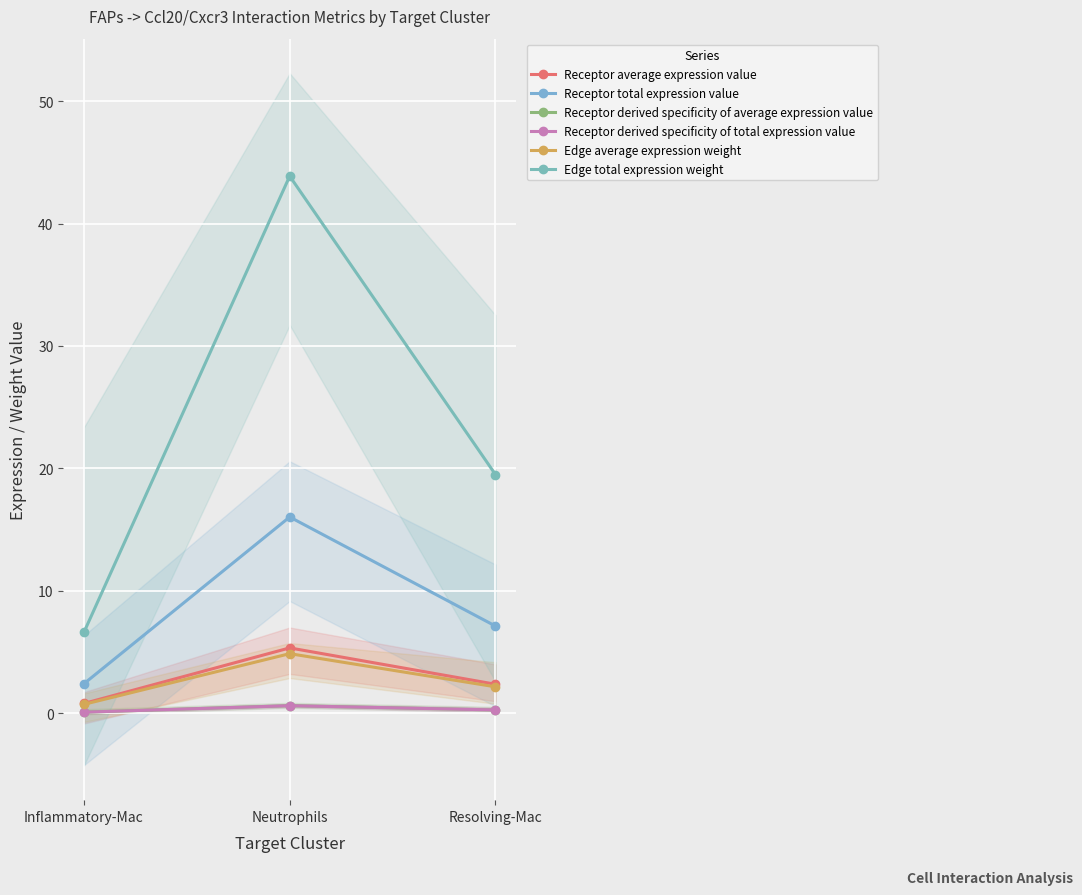

Which series changed the most between Neutrophils and Resolving-Mac?

Edge total expression weight